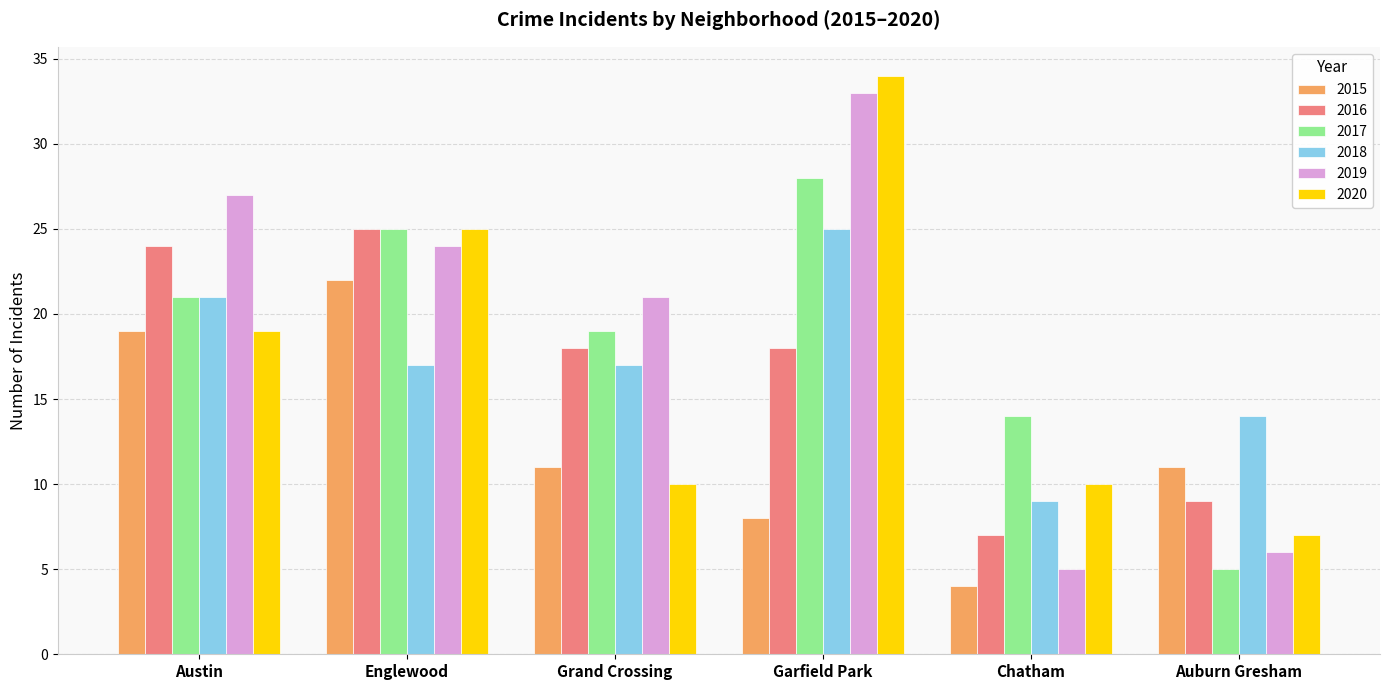

Read the 2019 value at Auburn Gresham, to the nearest 10.

10